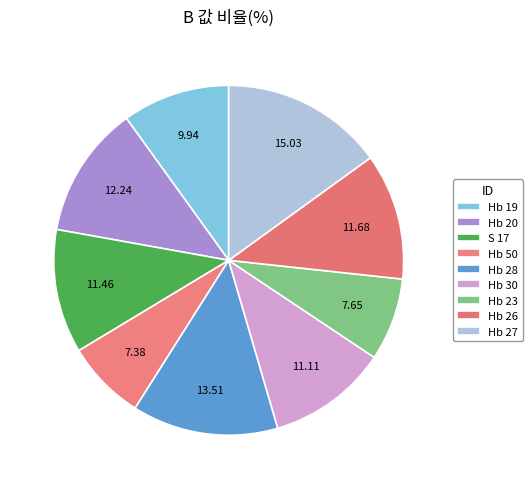

What percentage is the S 17 slice, to the nearest percent?

11%